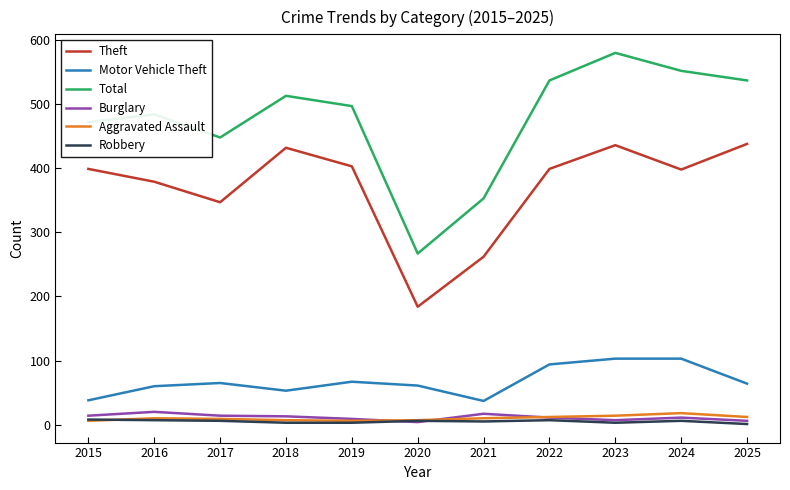

What is the lowest value of the Theft series?

184